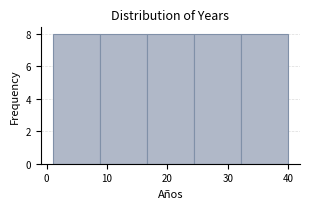

How tall is the bar that spans 16.6 to 24.4 on the x-axis? Neither the bar edges nor the heights are printed on the chart, so give them approximately, as read against the axes.

8